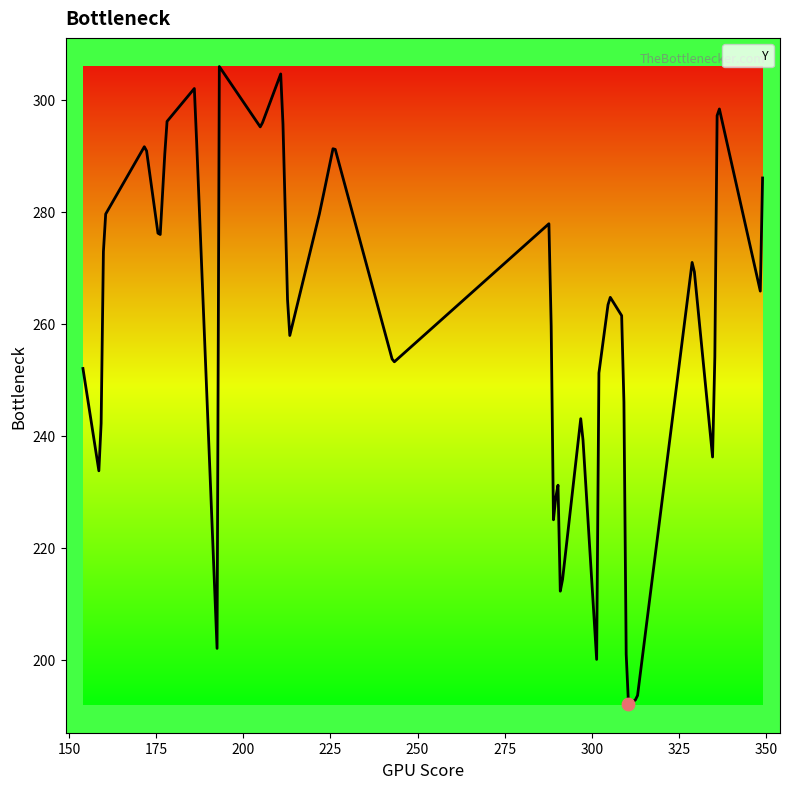

What is the minimum value shown in the chart?

192.2